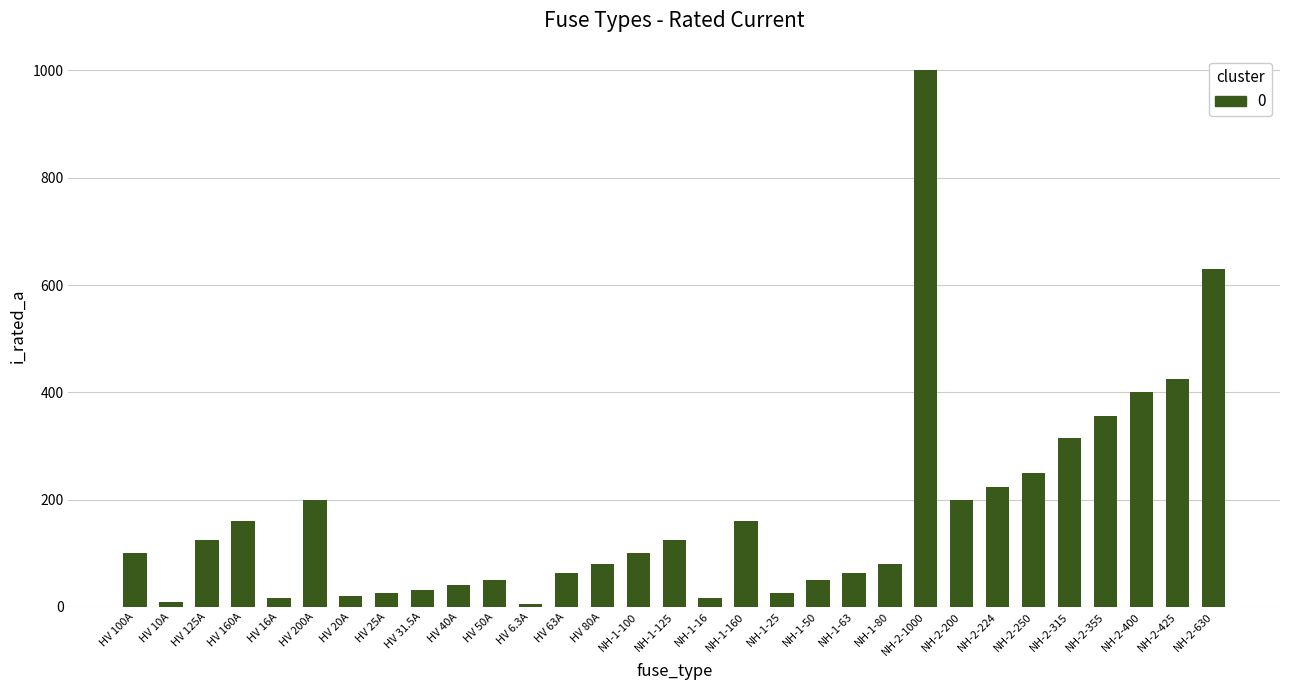

What is the smallest value displayed?

6.3